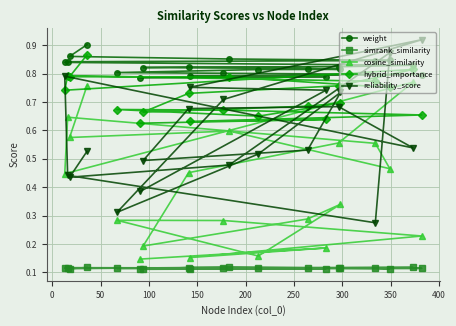

How many distinct data groups are displayed?

5